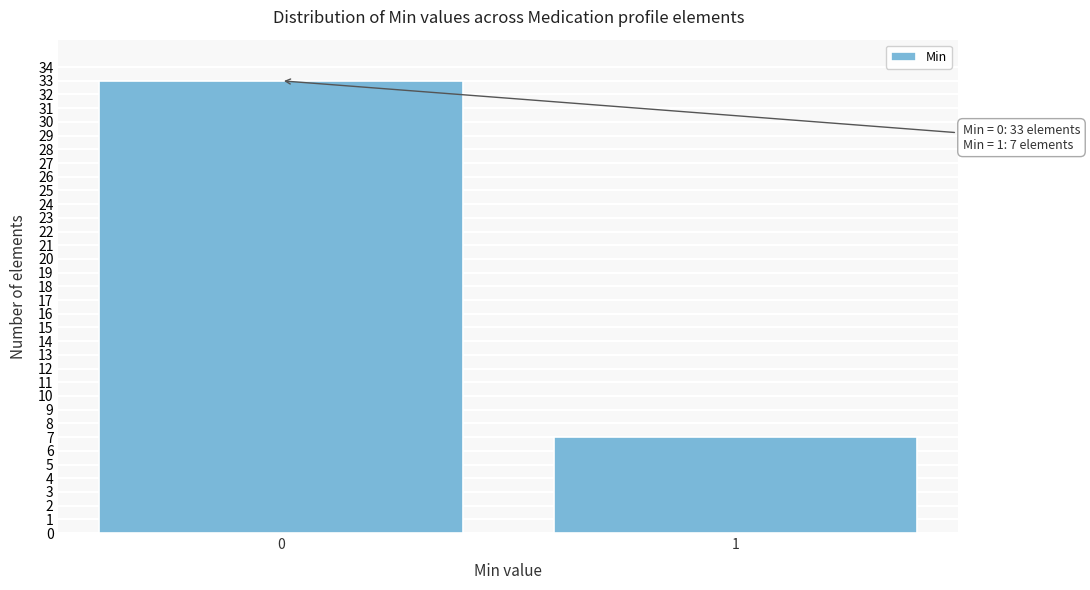

Reading left to right, what are all the values shown in this chart?

0=33	1=7